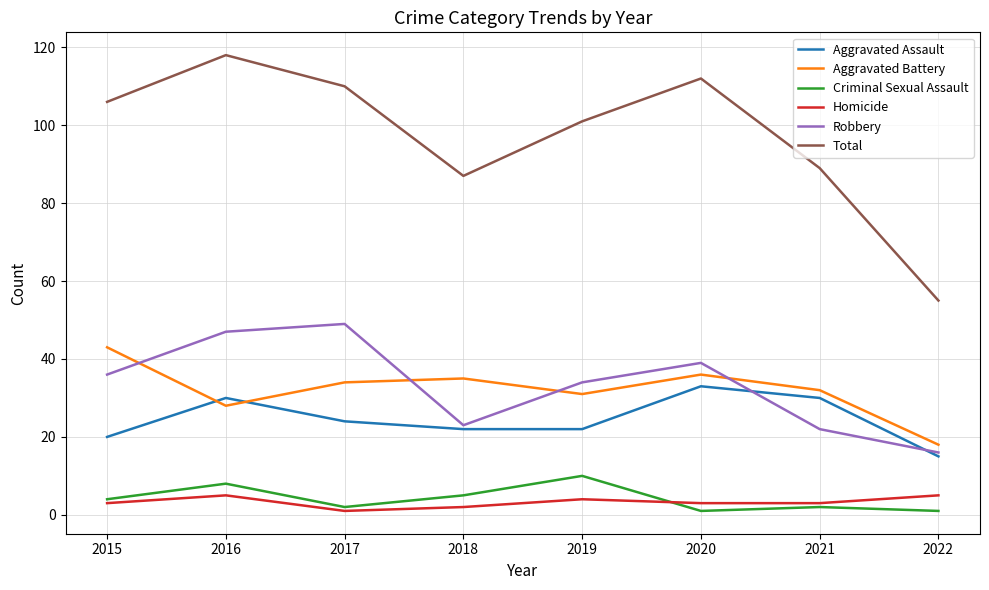

What is the highest value of the Total series?

118